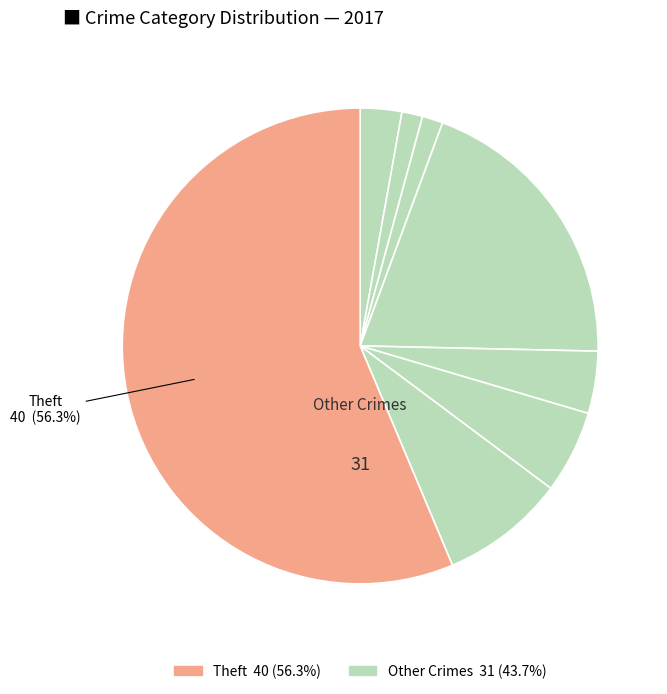

Is there any slice that represents more than half of the pie?

Yes